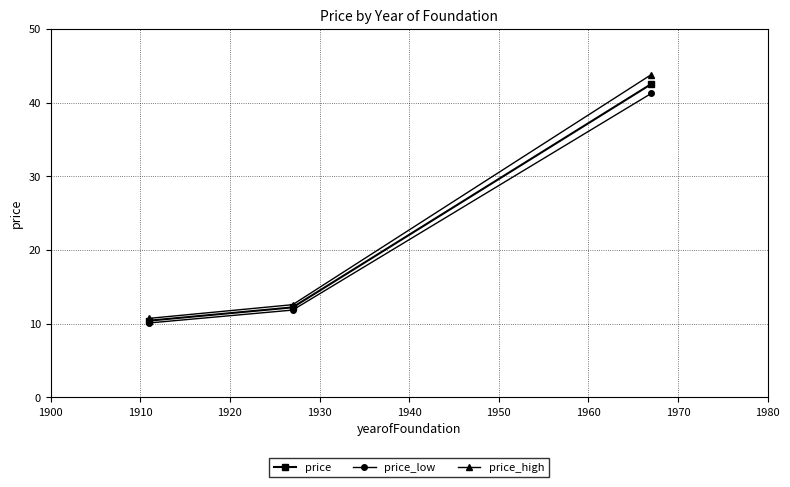

What is the difference between the second highest and minimum values in the price series?

1.8